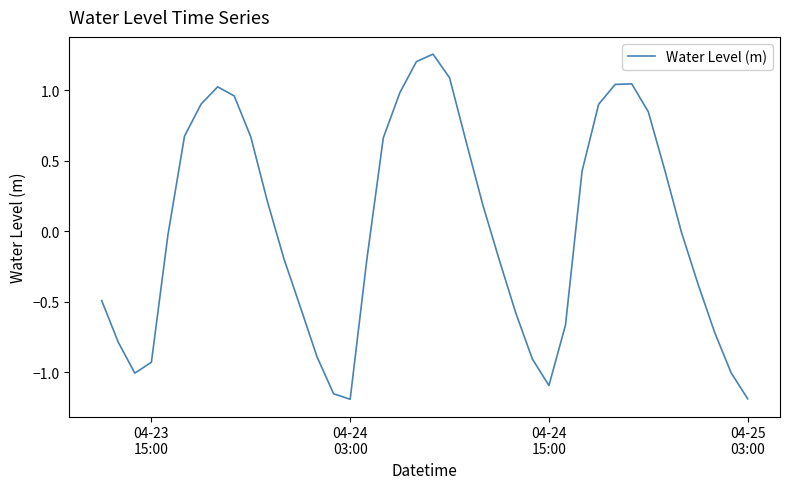

What is the difference between the maximum and minimum values?

2.4